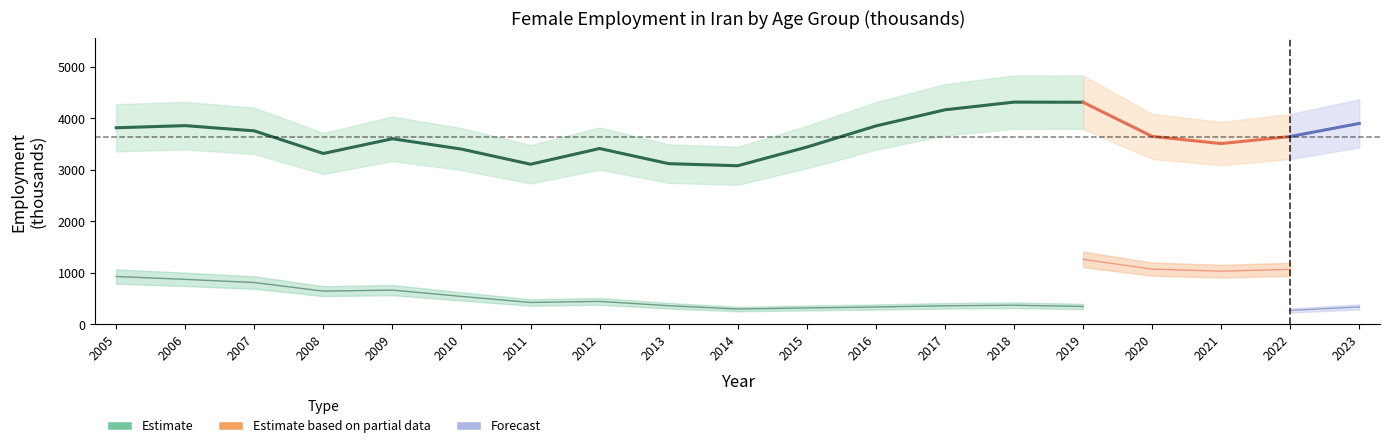

What is the spread (max minus min) of values at 2005?

2891.8